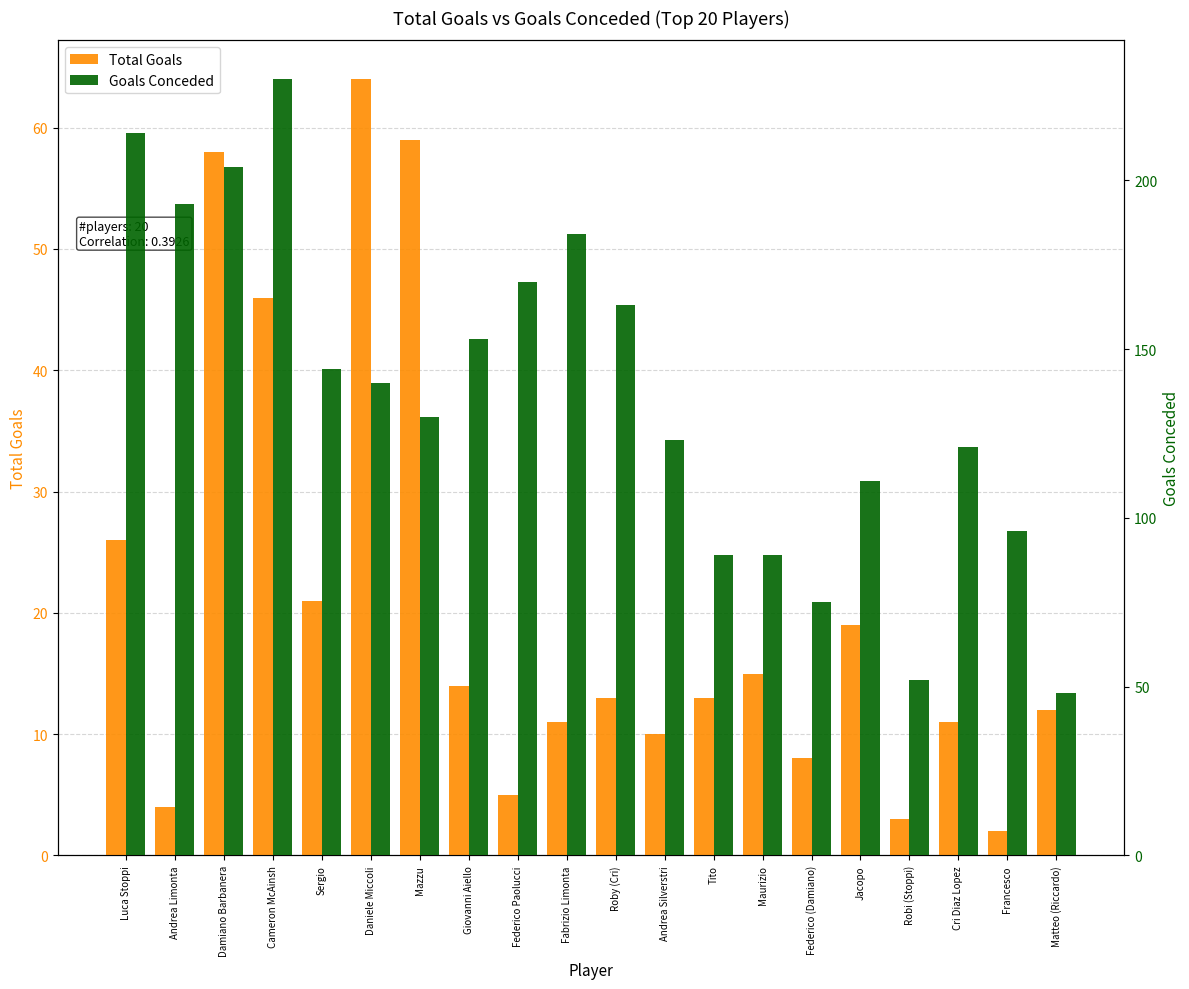

What is the label of the 4th bar from the right?

Robi (Stoppi)